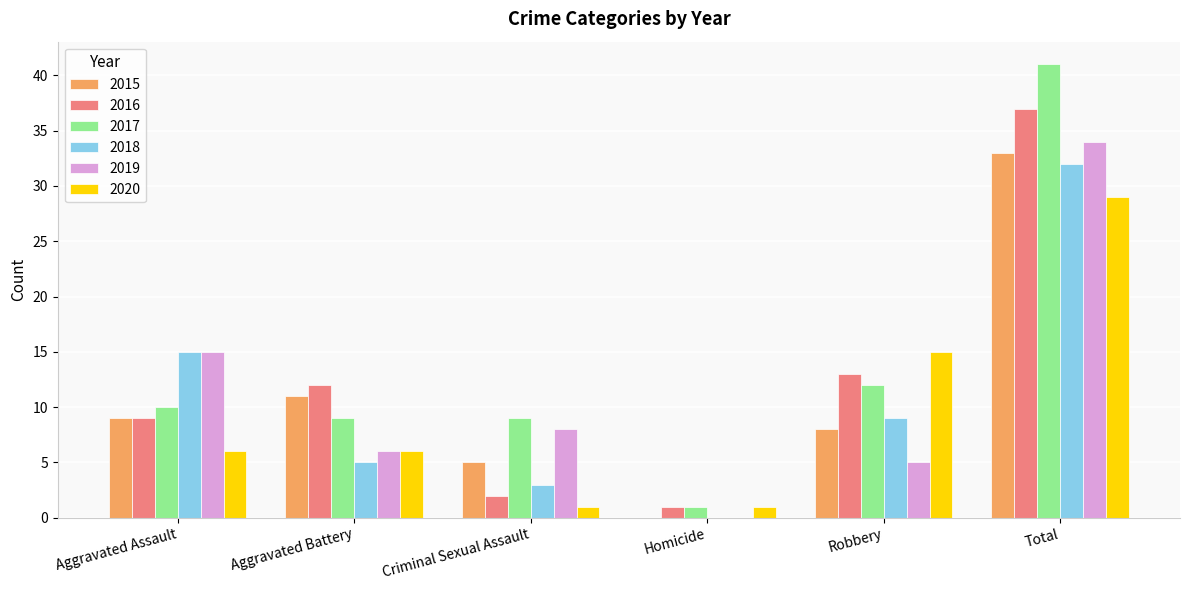

Between Criminal Sexual Assault and Robbery, which series saw the biggest shift?

2020